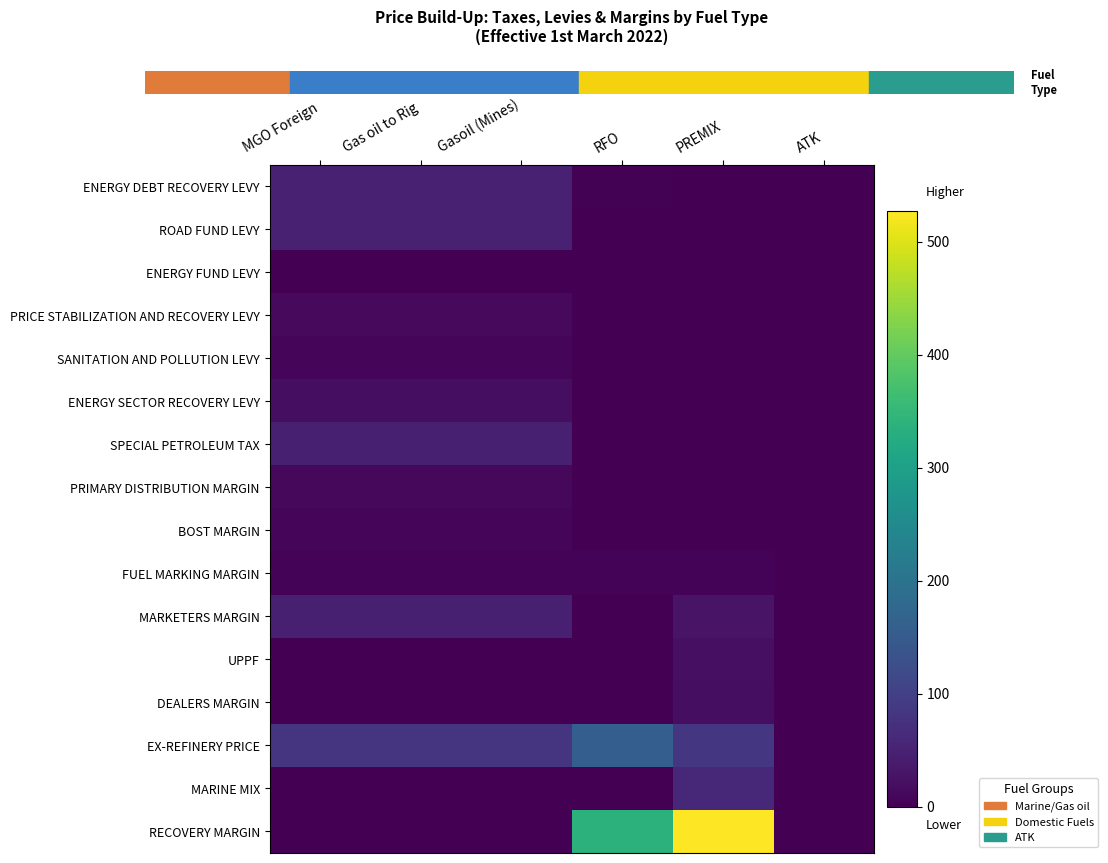

At which category does the chart reach its minimum across all series?

PREMIX